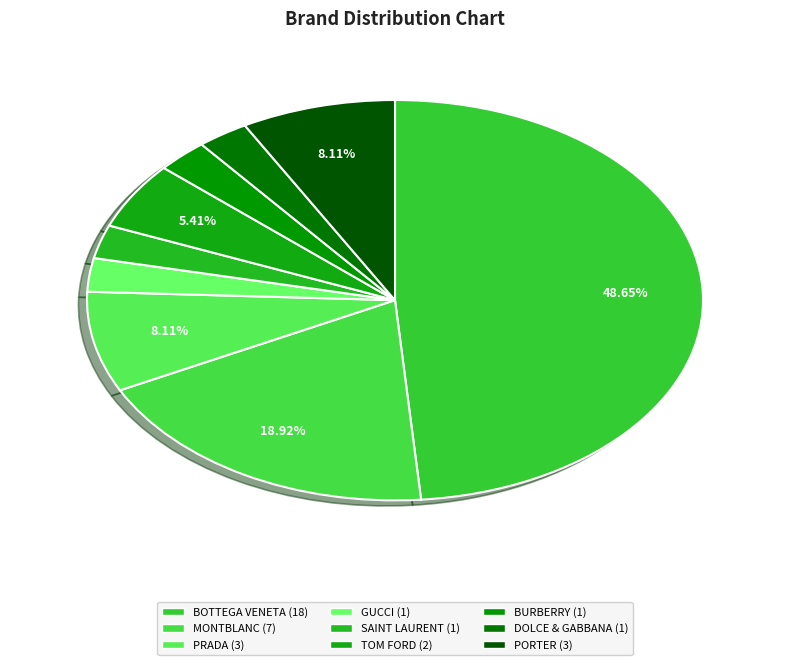

To the nearest percent, what is the combined percentage of SAINT LAURENT and DOLCE & GABBANA?

5%